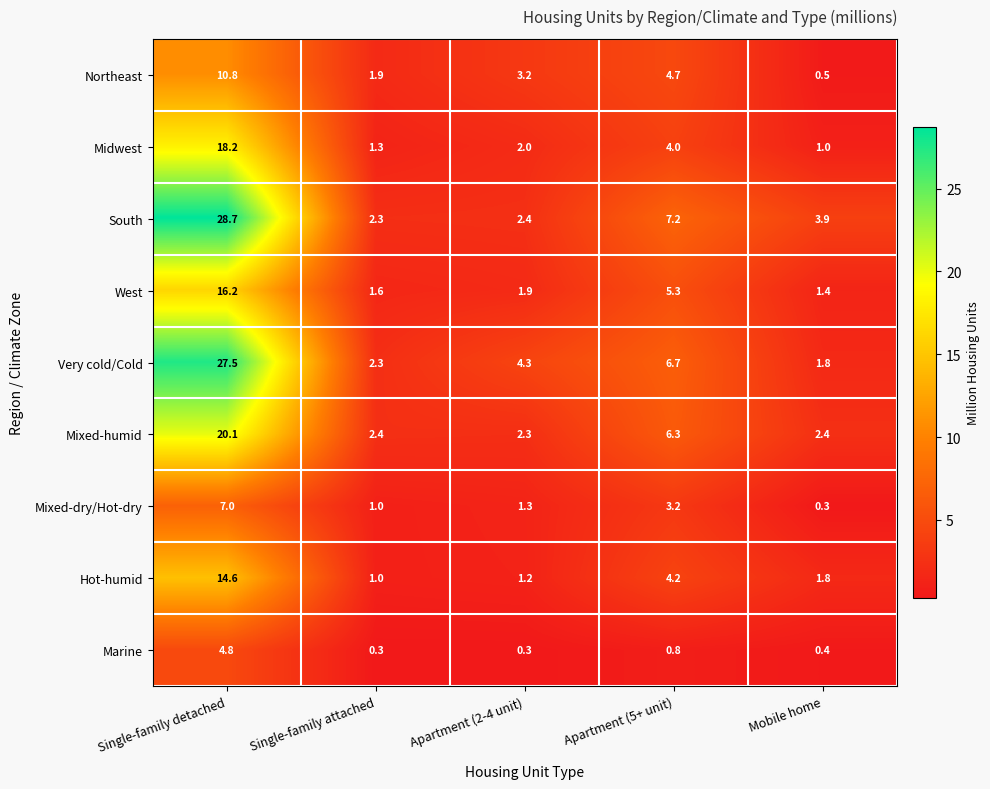

What is the lowest value of the Mixed-dry/Hot-dry series?

0.3